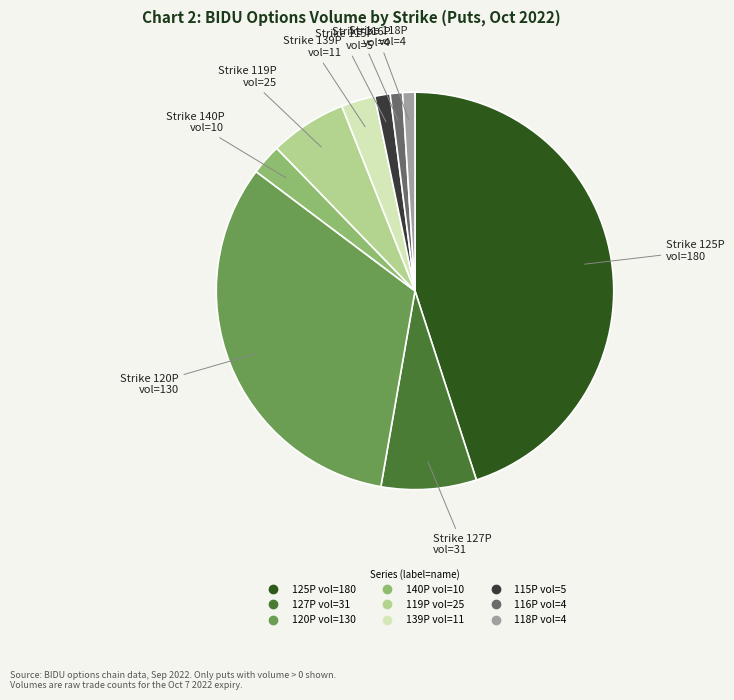

Is there a majority slice in this chart?

No